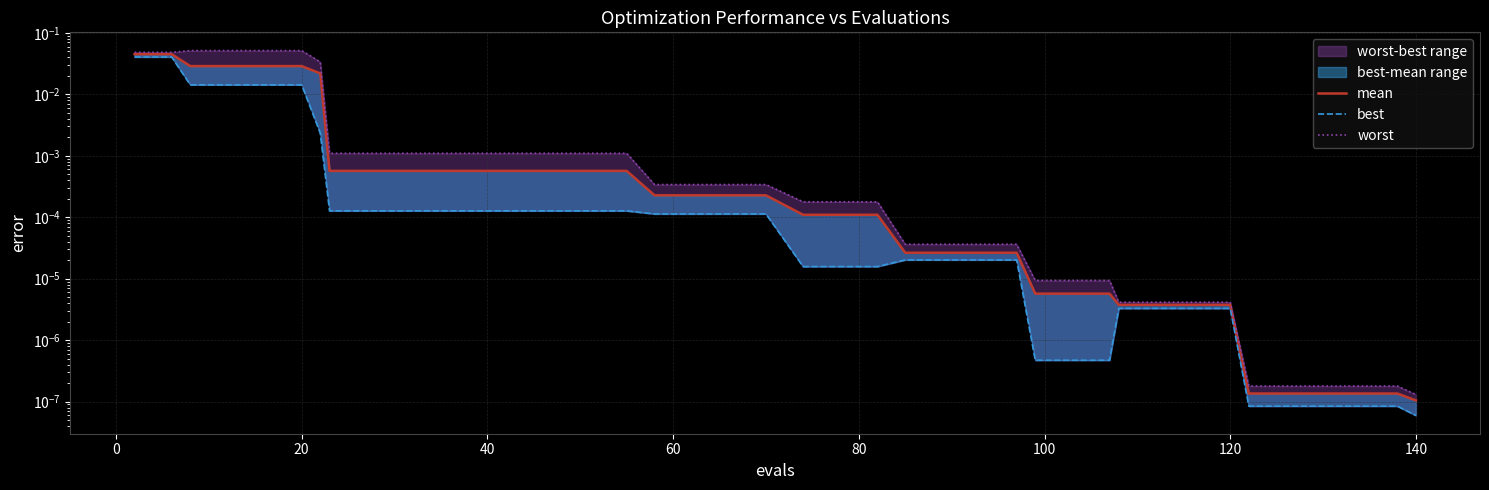

True or false: best and mean intersect in this chart.

False